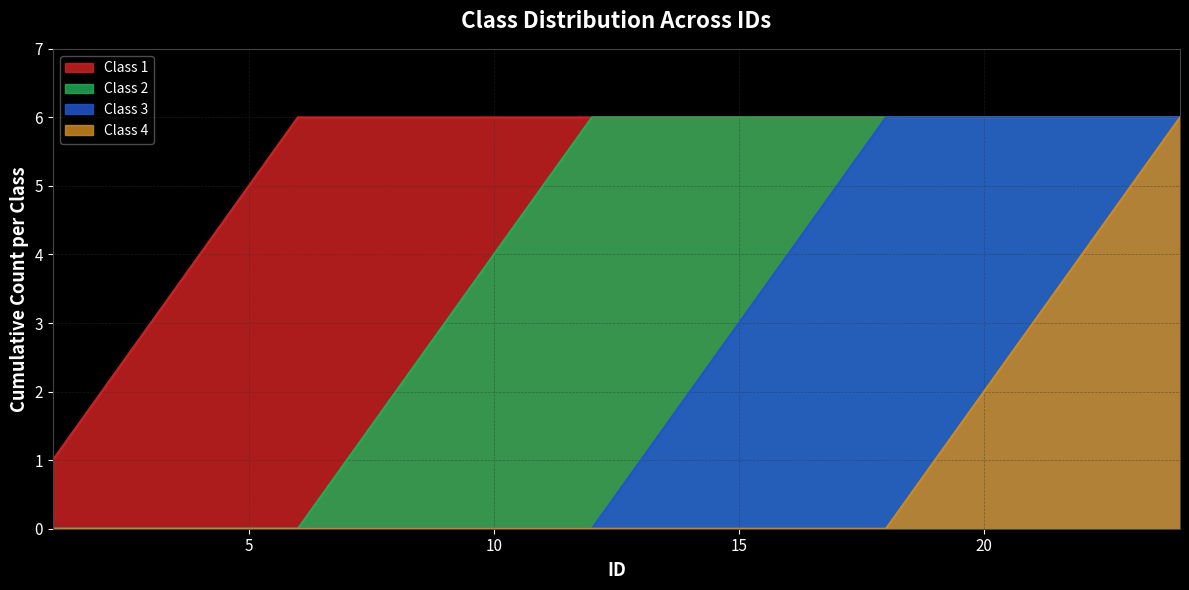

What is the greatest value displayed?

6